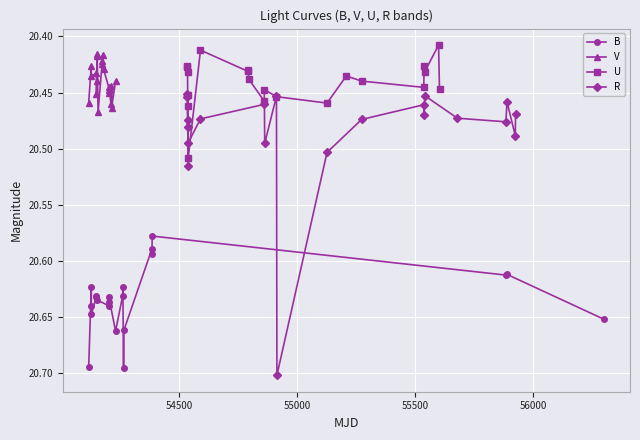

How many data points does each series have?

21